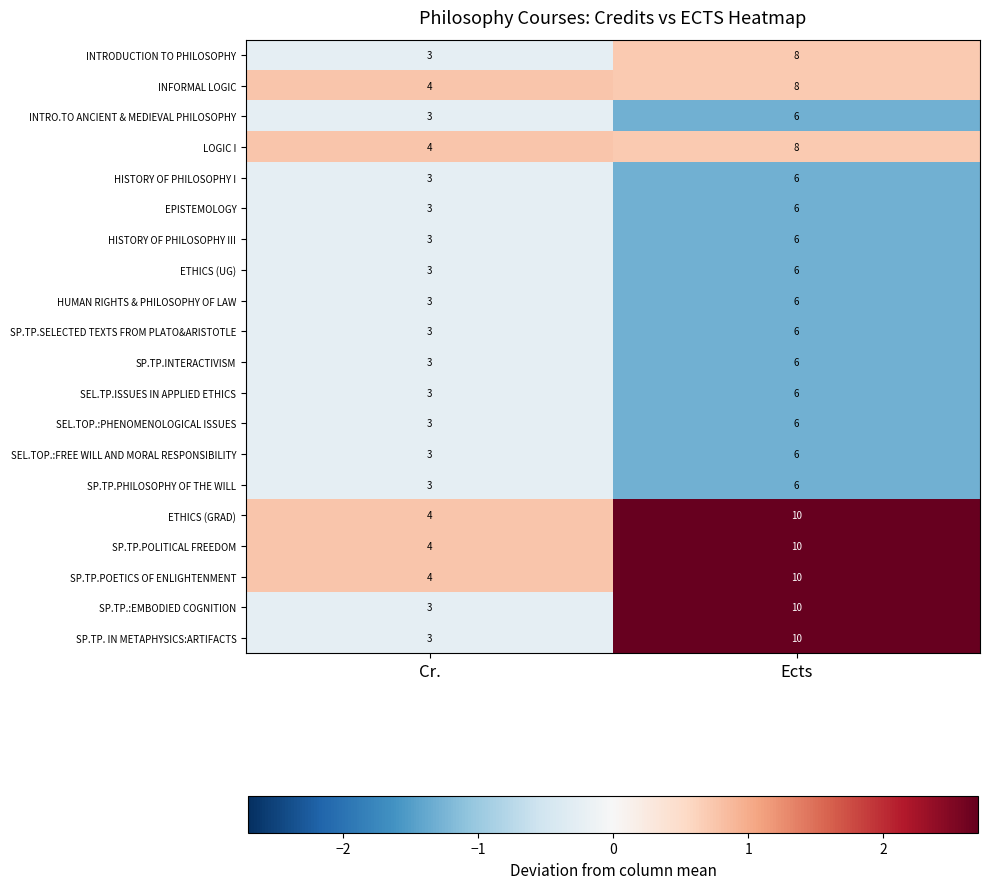

What is the minimum value for SEL.TOP.:PHENOMENOLOGICAL ISSUES?

3